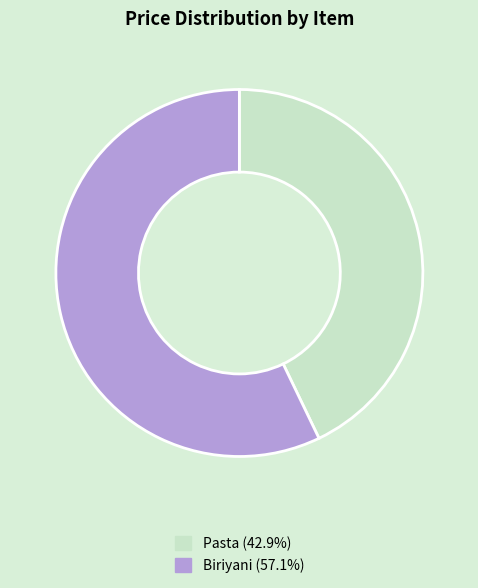

True or false: Pasta accounts for 43% of the total.

True